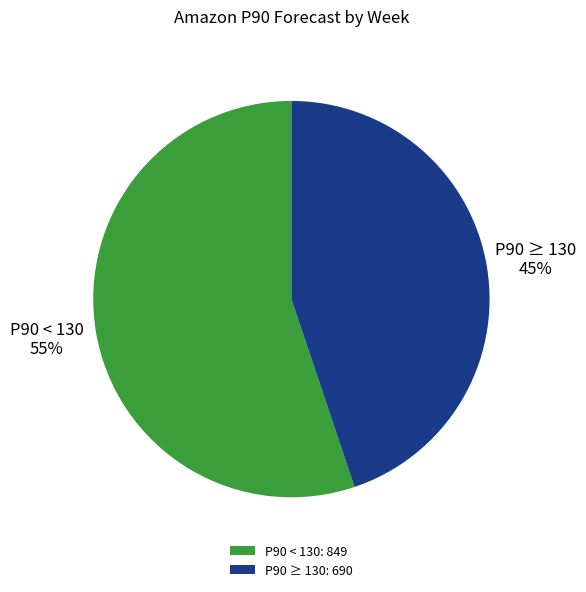

The P90 < 130: 849 slice represents 55% of the pie. True or false?

True